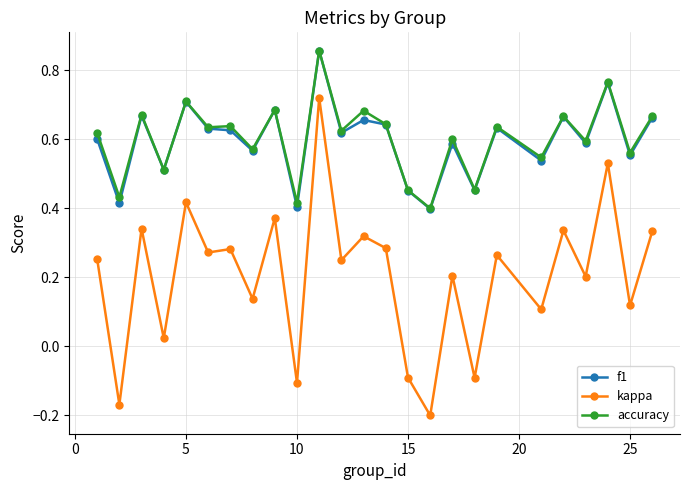

True or false: accuracy and kappa cross at least once.

False